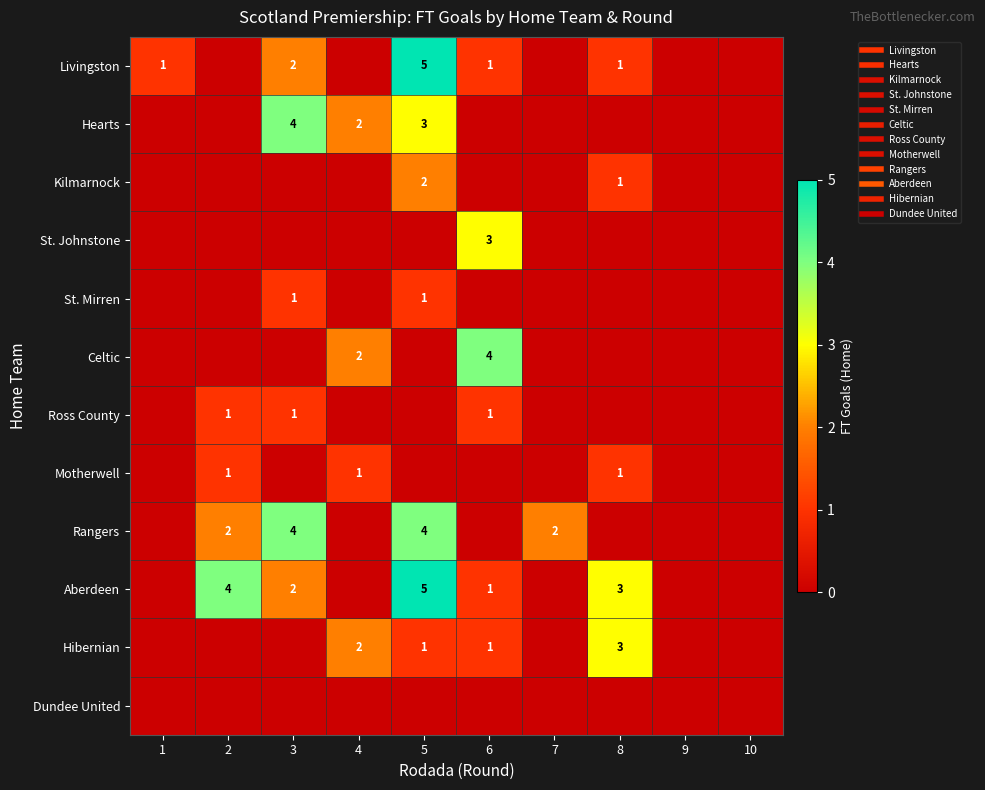

How many distinct data groups are displayed?

12